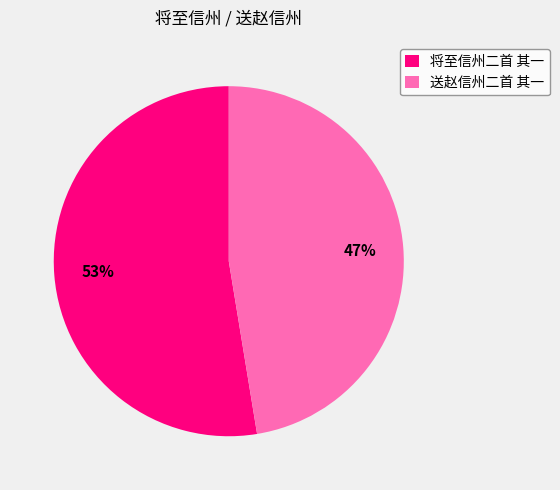

What is the largest slice in the pie chart?

将至信州二首 其一